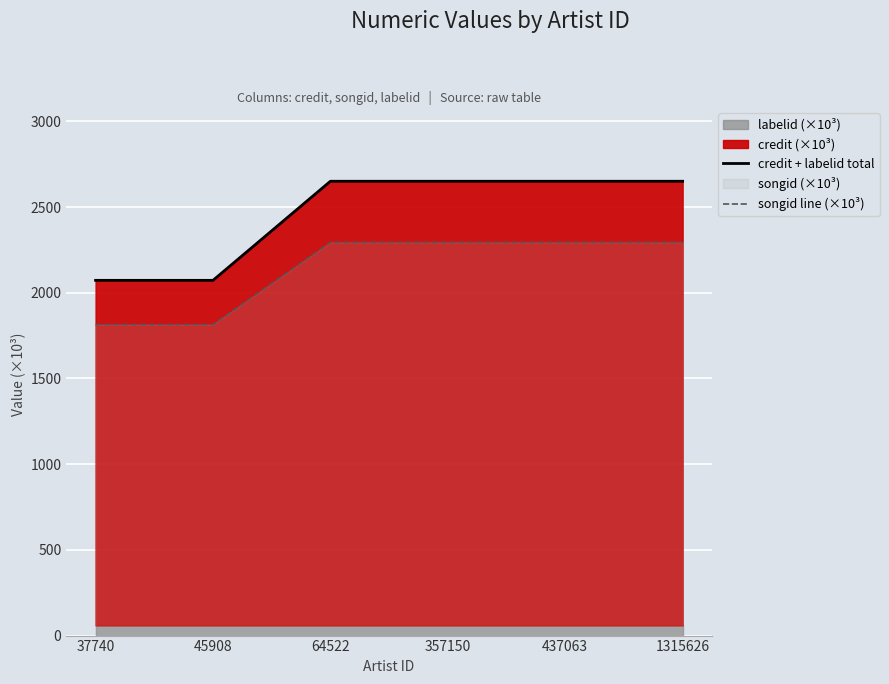

True or false: songid line (×10³) and credit + labelid total intersect in this chart.

False